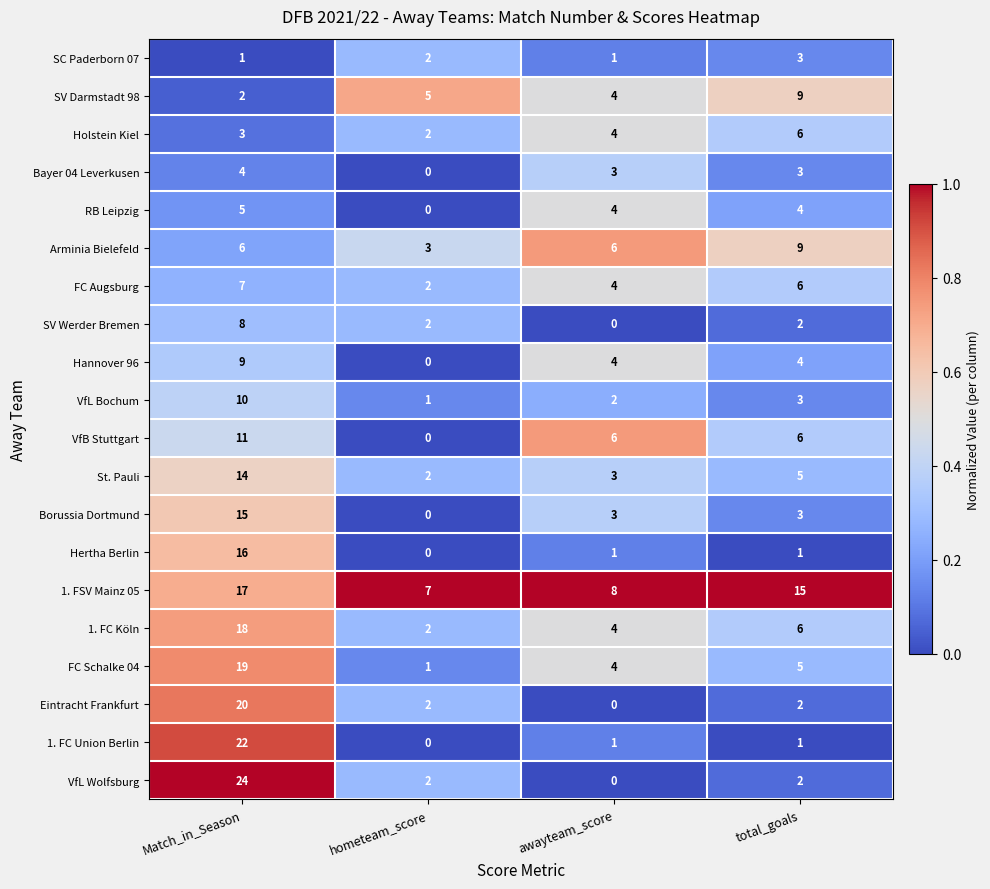

What is the total value across all series at Match_in_Season?

231